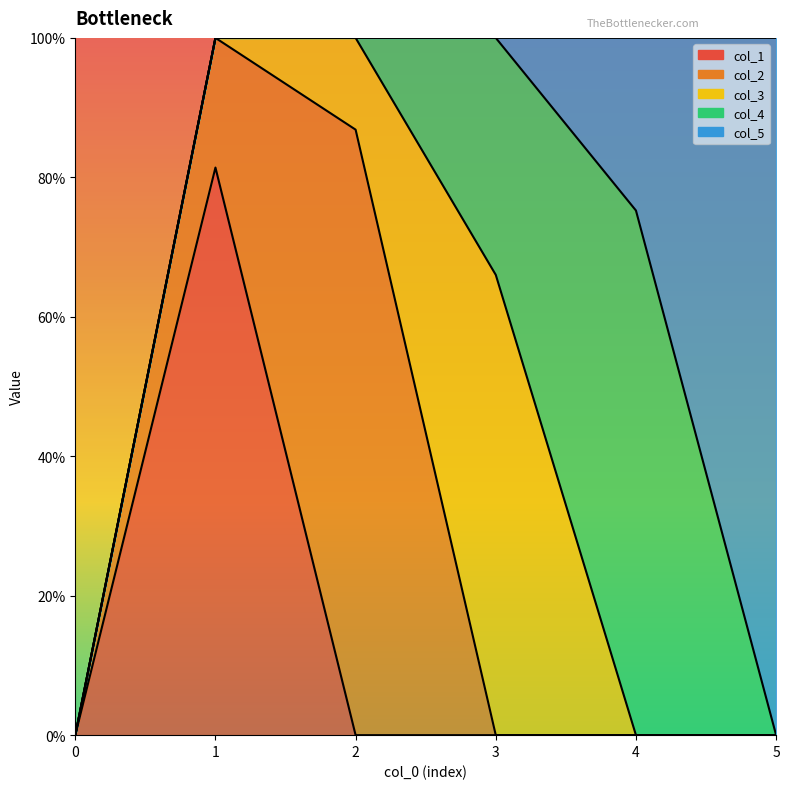

What are all the series names shown in the legend?

col_1, col_2, col_3, col_4, col_5